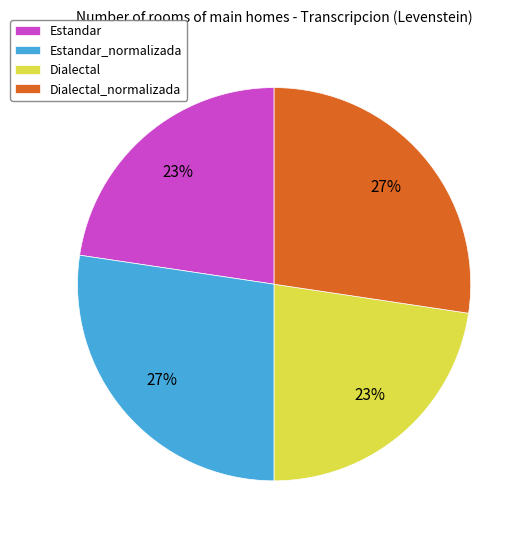

To the nearest percent, what is the average slice percentage?

25%